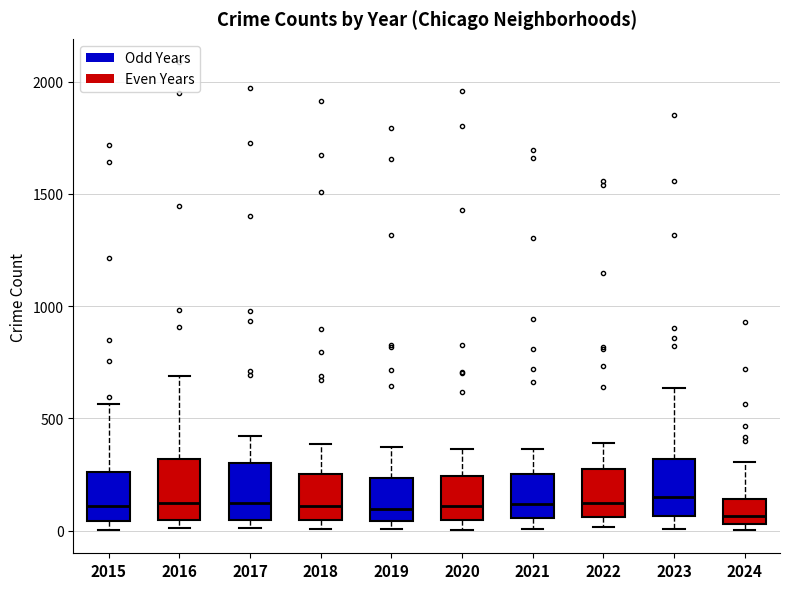

Reading left to right, transcribe this box plot: for each box, give where its median line is, the range the box spans, and where its two whiskers end, as read against the y-axis. The values are not printed on the chart, so give them approximately, as read against the axis.

2015: median 100, box 50 to 250, whiskers 0 to 550
2016: median 150, box 50 to 300, whiskers 0 to 700
2017: median 100, box 50 to 300, whiskers 0 to 400
2018: median 100, box 50 to 250, whiskers 0 to 400
2019: median 100, box 50 to 250, whiskers 0 to 400
2020: median 100, box 50 to 250, whiskers 0 to 350
2021: median 100, box 50 to 250, whiskers 0 to 350
2022: median 100, box 50 to 250, whiskers 0 to 400
2023: median 150, box 50 to 300, whiskers 0 to 650
2024: median 50 (just above the box's lower edge), box 50 to 150, whiskers 0 to 300